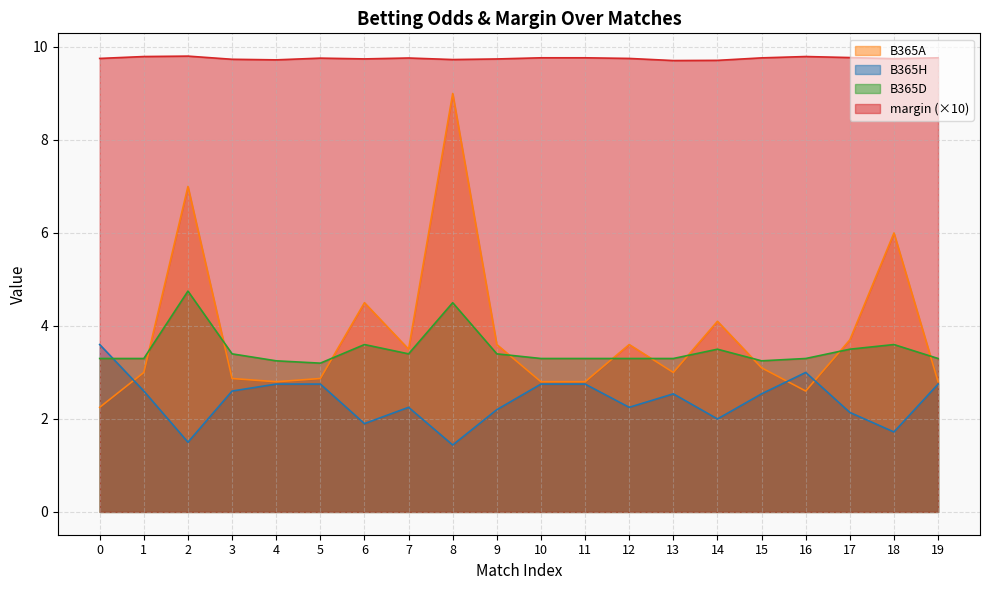

After their last crossing, which series has the higher values: B365D or B365H?

B365D